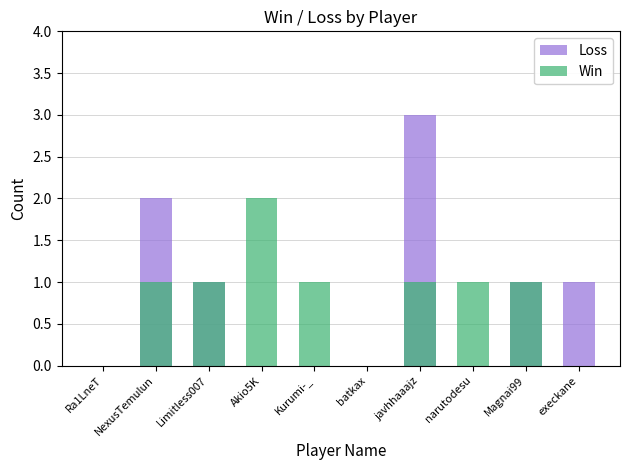

Which series has the largest range (max minus min)?

Loss